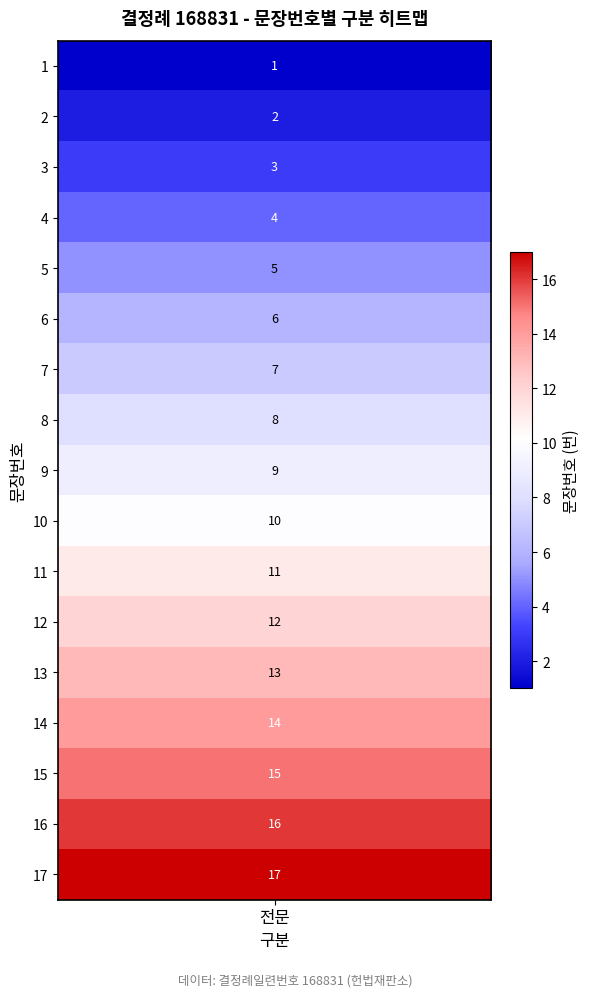

Reading left to right, transcribe all the data shown in this chart.

1	2	3	4	5	6	7	8	9	10	11	12	13	14	15	16	17